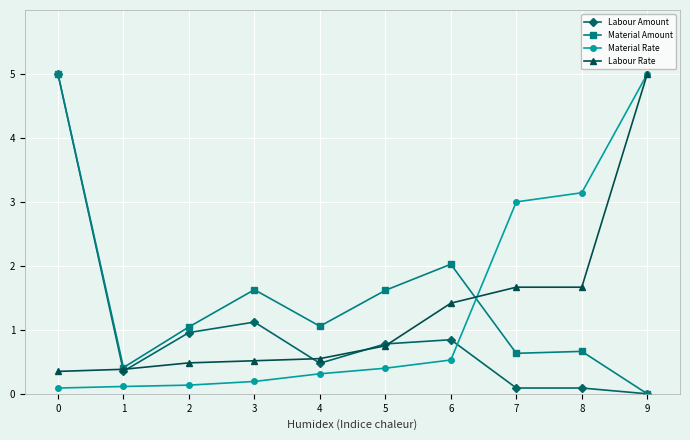

True or false: Material Amount has more than 1 points higher than both neighbors.

True